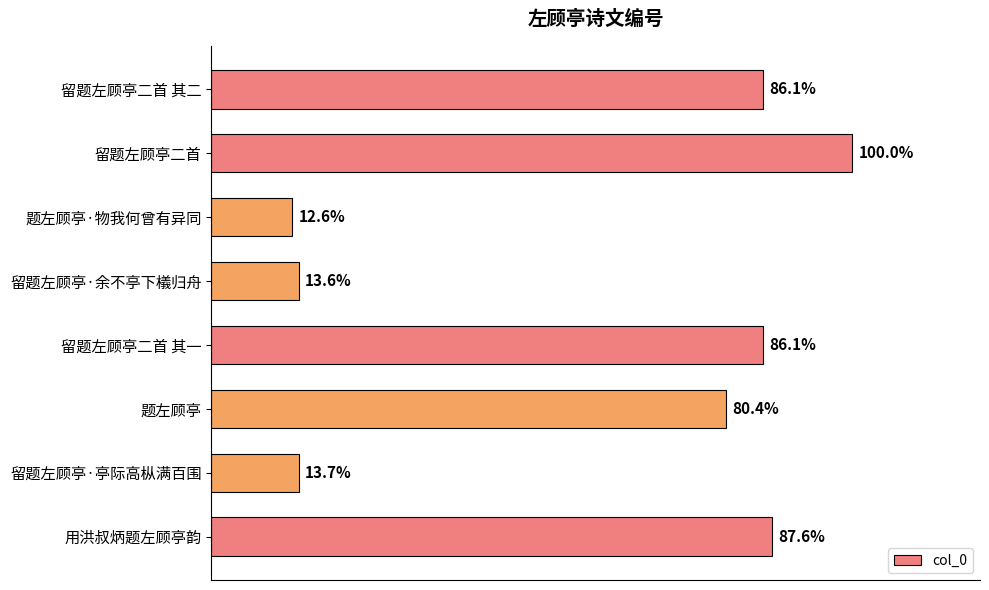

Are the bars horizontal?

Yes